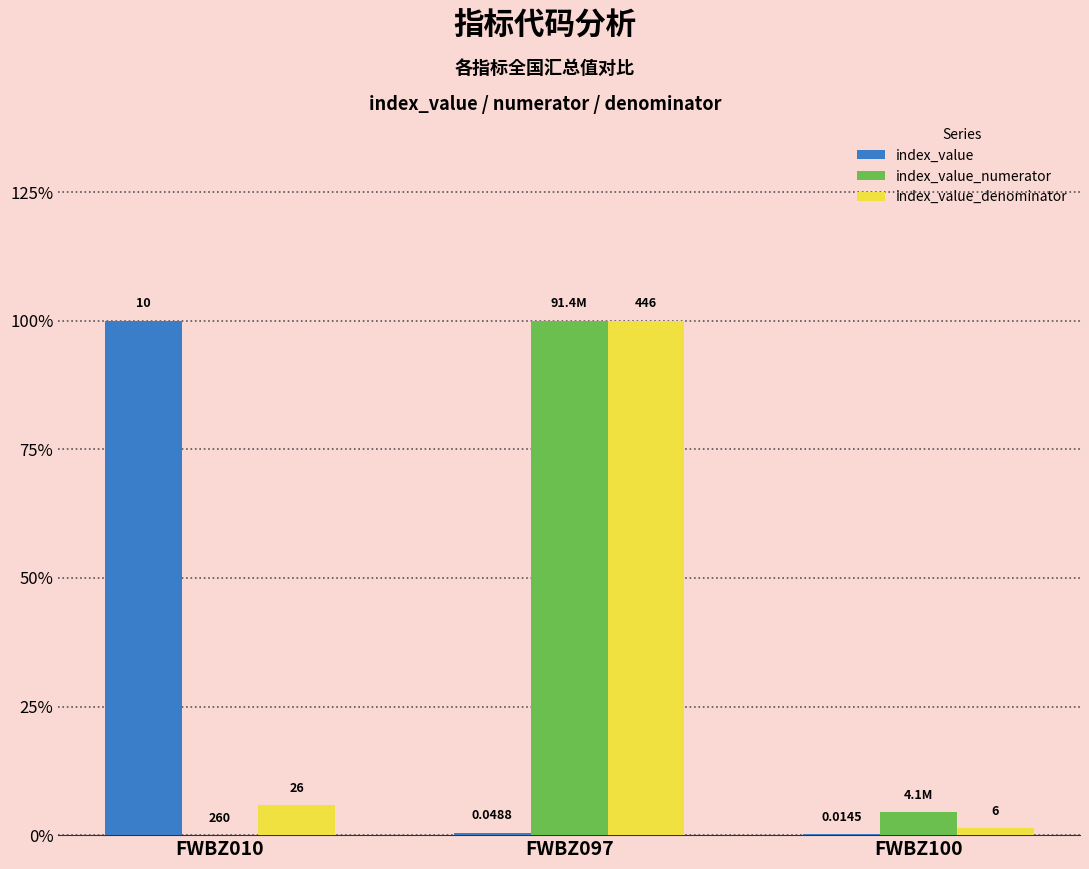

Rank the series by their average value, from lowest to highest.

index_value, index_value_numerator, index_value_denominator